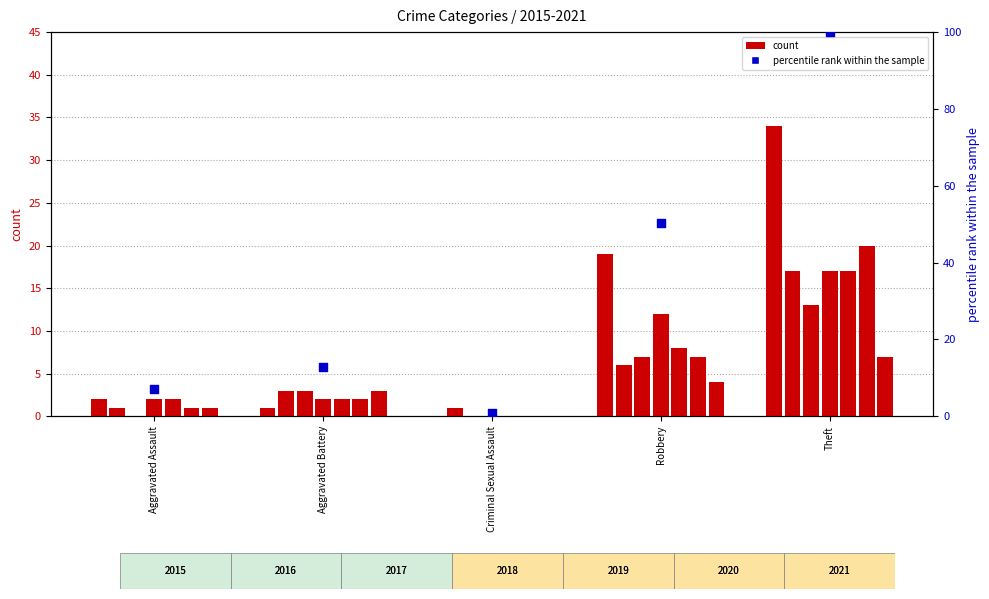

Which has a higher value, Robbery or Aggravated Battery?

Robbery